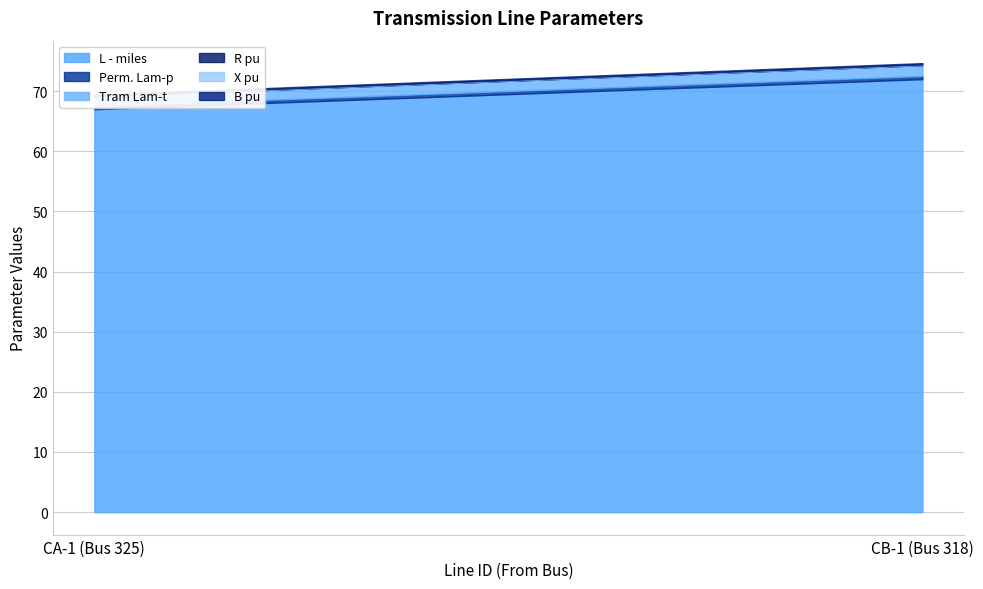

Reading left to right, list all the values displayed in this chart.

L - miles: 67.0	72.0
Perm. Lam-p: 0.5	0.5
Tram Lam-t: 1.6	1.8
R pu: 0.0	0.0
X pu: 0.1	0.1
B pu: 0.2	0.2